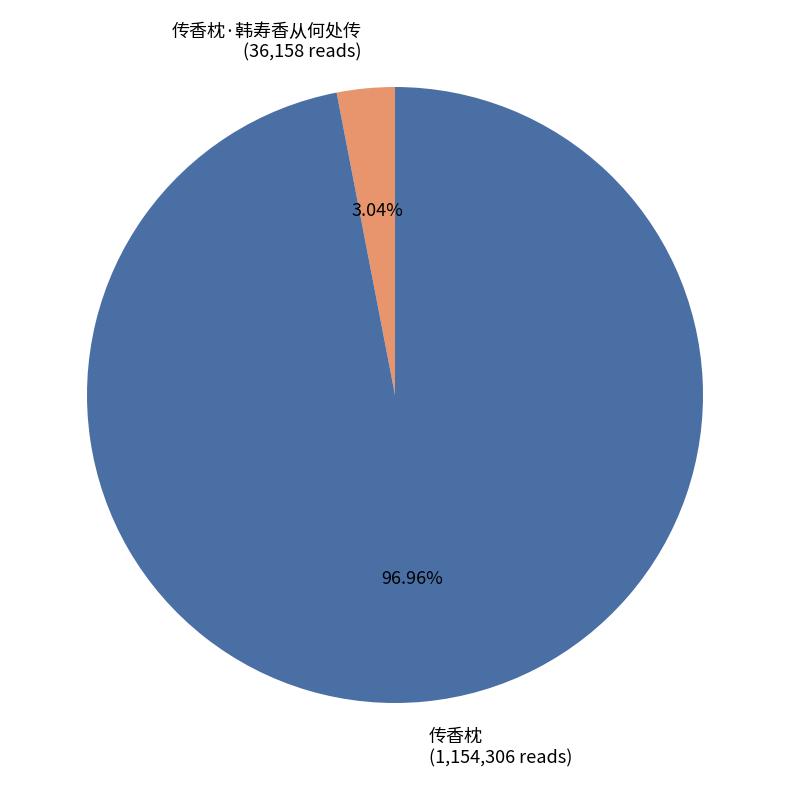

How many segments does this pie chart have?

2